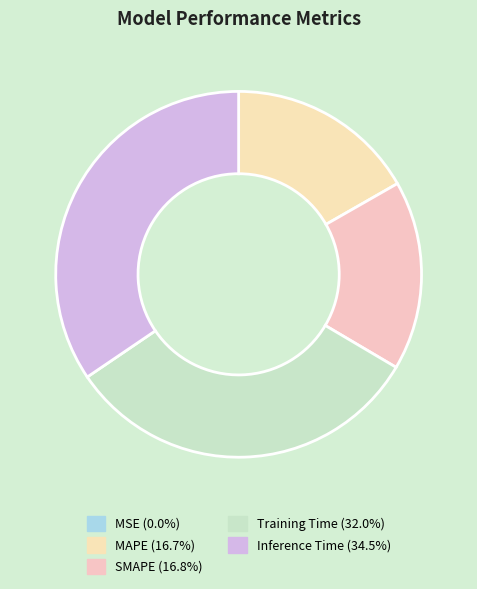

To the nearest percent, what percentage of the pie is SMAPE?

17%